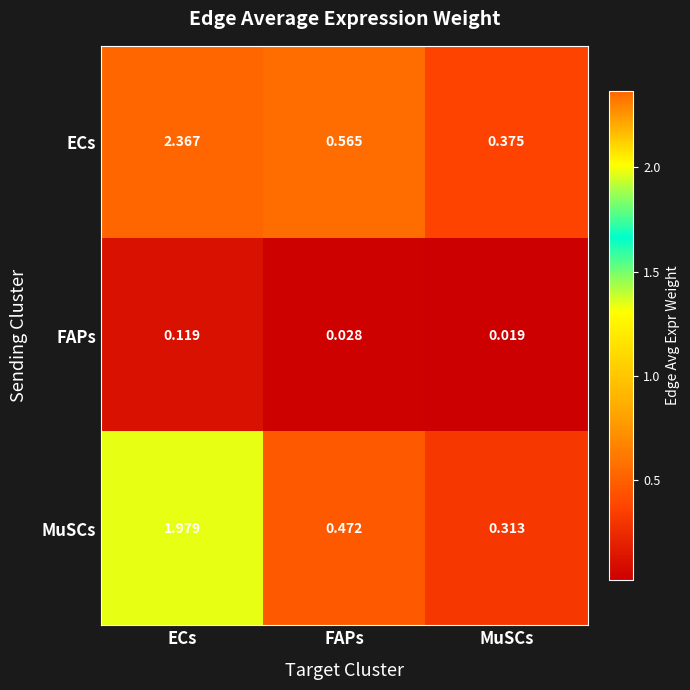

Rank the categories by MuSCs value from lowest to highest.

MuSCs, FAPs, ECs